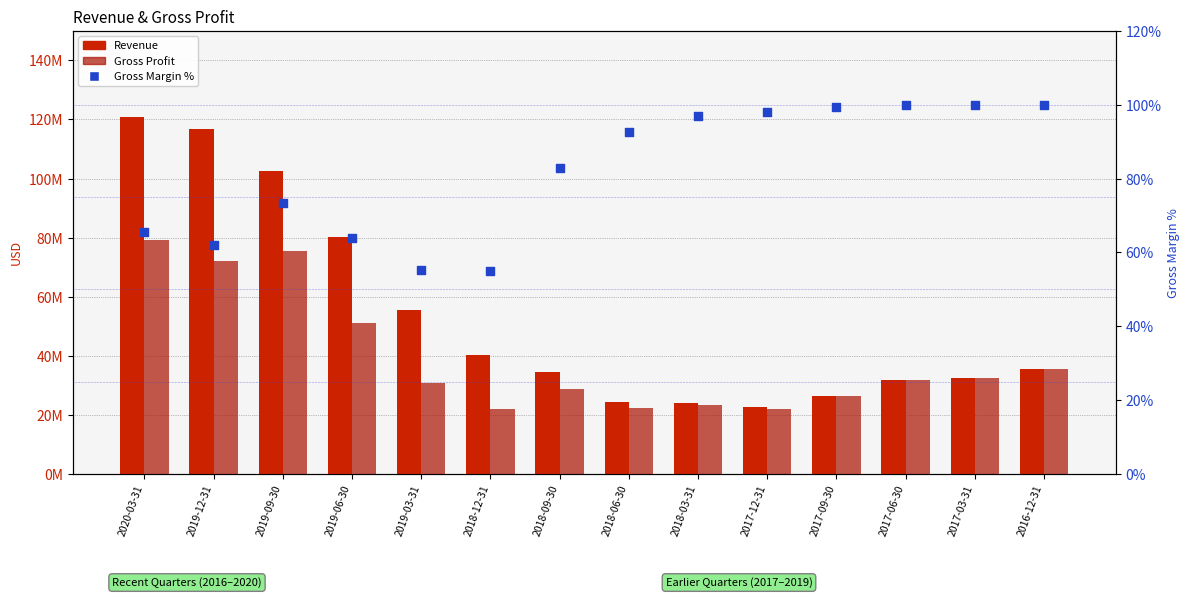

At which category is the sum across all series the highest?

2020-03-31